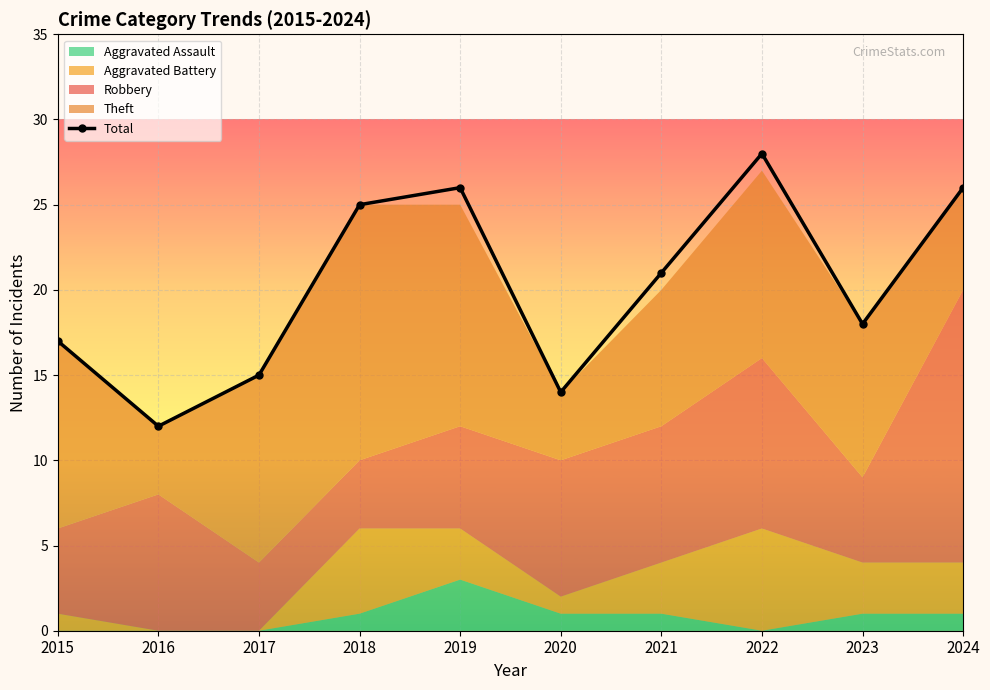

What is the minimum value shown in the chart?

12